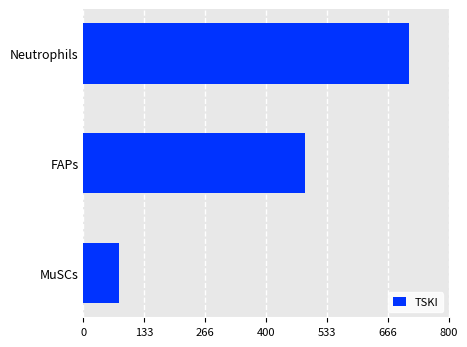

Reading bottom to top, transcribe all the data shown in this chart.

MuSCs=77.5	FAPs=484.8	Neutrophils=712.2